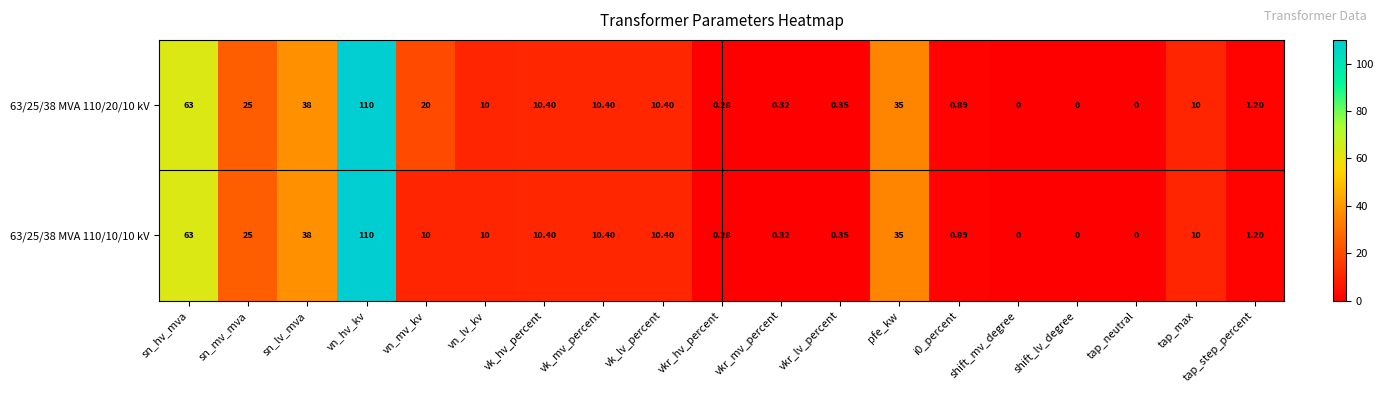

At which category is the sum across all series the highest?

vn_hv_kv